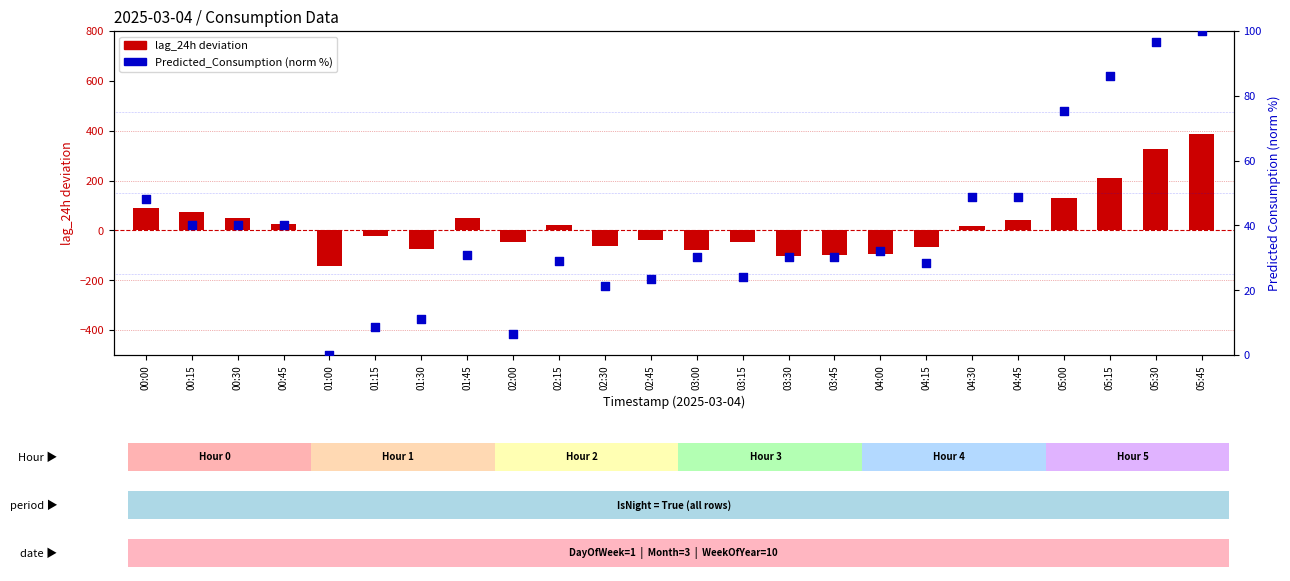

Which has a higher value, 04:45 or 02:45?

04:45